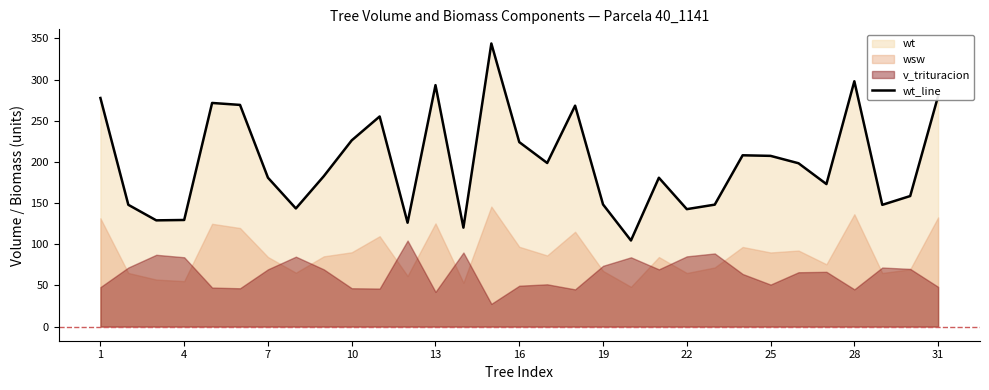

Is it true that wt_line equals 370.9 at 10?

False